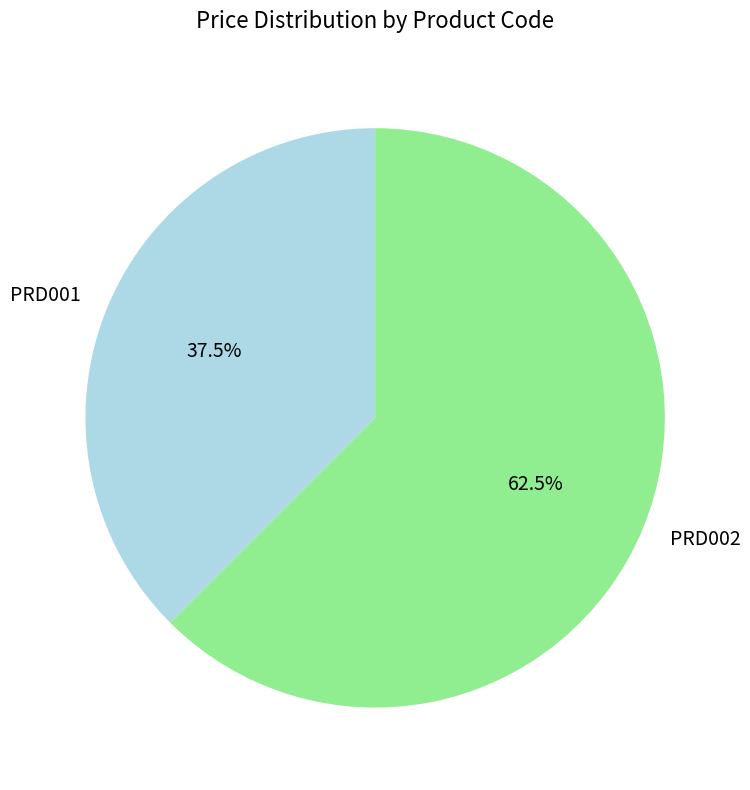

To the nearest percent, what is the average slice percentage?

50%